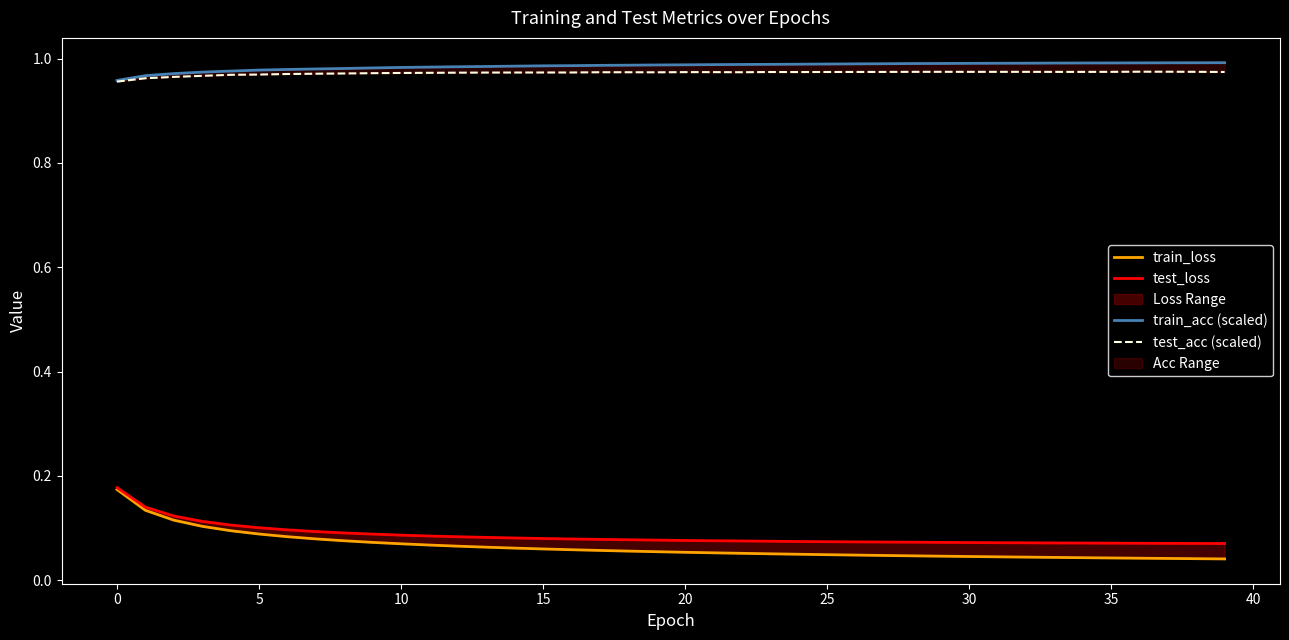

Reading left to right, what are all the values shown in this chart?

train_loss: 0.2	0.1	0.1	0.1	0.1	0.1	0.1	0.1	0.1	0.1	0.1	0.1	0.1	0.1	0.1	0.1	0.1	0.1	0.1	0.1	0.1	0.1	0.1	0.1	0.0	0.0	0.0	0.0	0.0	0.0	0.0	0.0	0.0	0.0	0.0	0.0	0.0	0.0	0.0	0.0
test_loss: 0.2	0.1	0.1	0.1	0.1	0.1	0.1	0.1	0.1	0.1	0.1	0.1	0.1	0.1	0.1	0.1	0.1	0.1	0.1	0.1	0.1	0.1	0.1	0.1	0.1	0.1	0.1	0.1	0.1	0.1	0.1	0.1	0.1	0.1	0.1	0.1	0.1	0.1	0.1	0.1
train_acc (scaled): 1.0	1.0	1.0	1.0	1.0	1.0	1.0	1.0	1.0	1.0	1.0	1.0	1.0	1.0	1.0	1.0	1.0	1.0	1.0	1.0	1.0	1.0	1.0	1.0	1.0	1.0	1.0	1.0	1.0	1.0	1.0	1.0	1.0	1.0	1.0	1.0	1.0	1.0	1.0	1.0
test_acc (scaled): 1.0	1.0	1.0	1.0	1.0	1.0	1.0	1.0	1.0	1.0	1.0	1.0	1.0	1.0	1.0	1.0	1.0	1.0	1.0	1.0	1.0	1.0	1.0	1.0	1.0	1.0	1.0	1.0	1.0	1.0	1.0	1.0	1.0	1.0	1.0	1.0	1.0	1.0	1.0	1.0